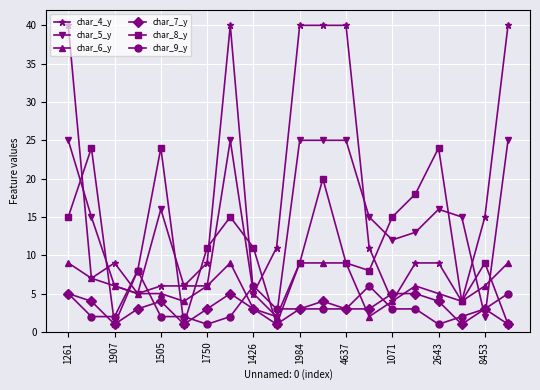

Which series has the widest spread of values?

char_4_y